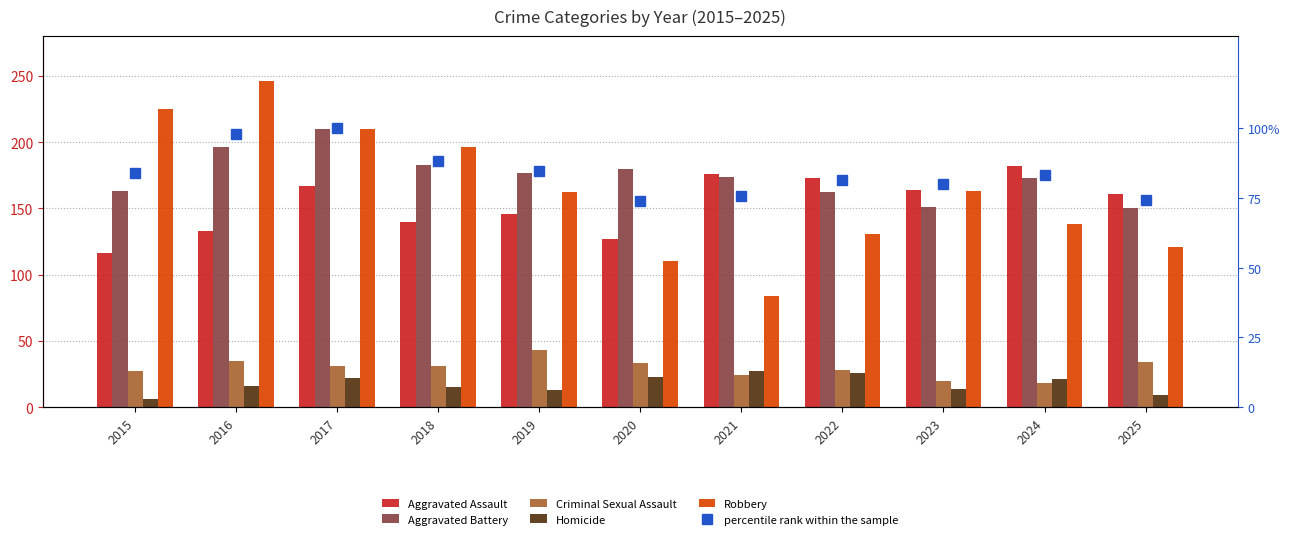

What is the difference between the second highest and minimum values in the Aggravated Battery series?

46.0